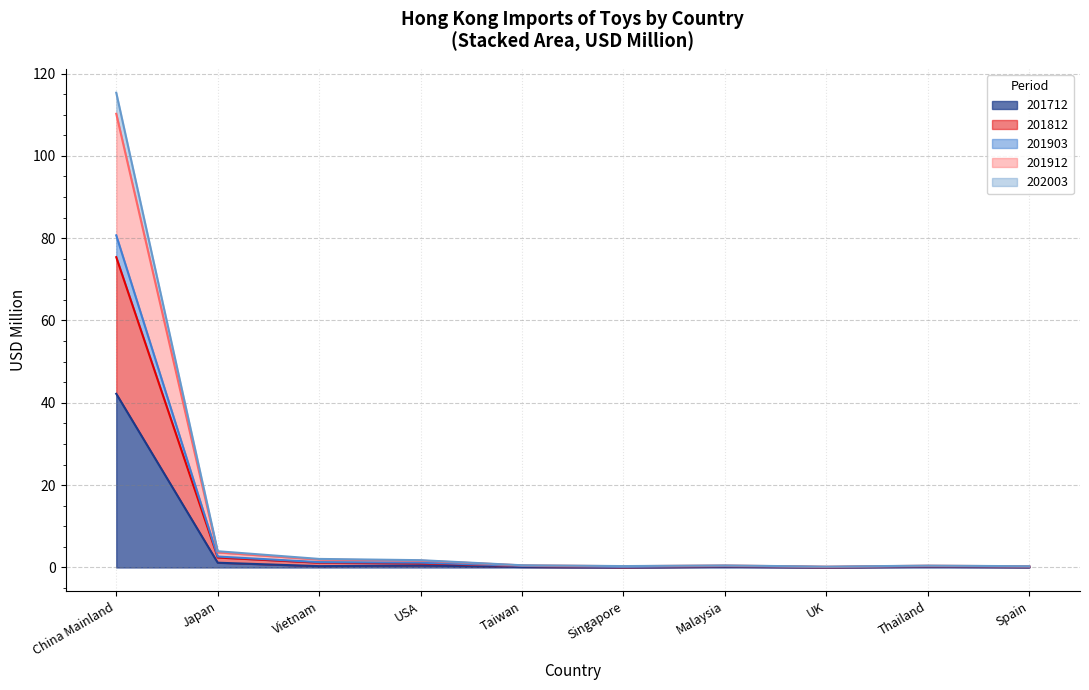

True or false: 201812 and 201912 intersect in this chart.

False